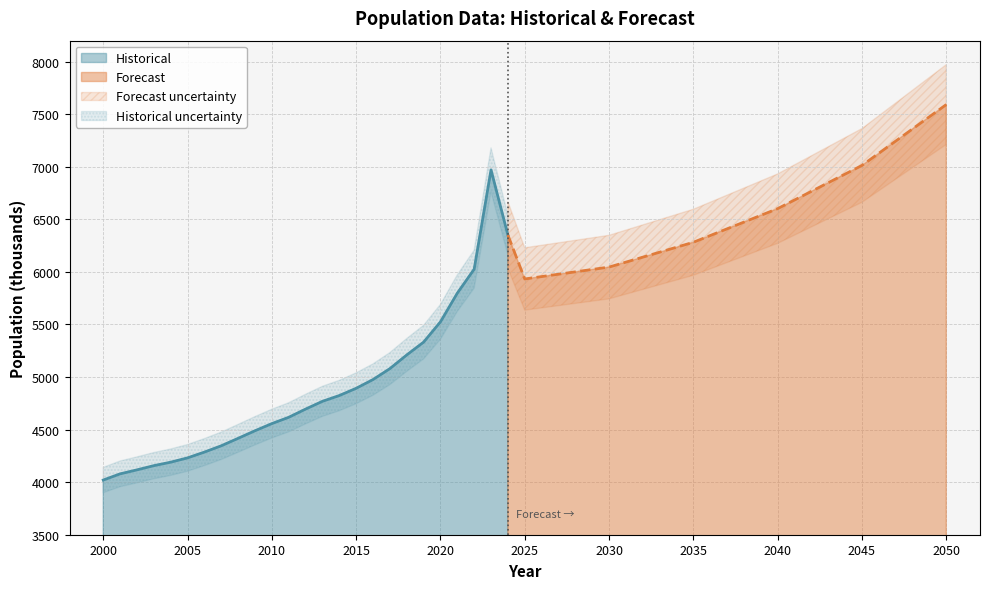

What is the difference between the maximum and minimum values?

2951